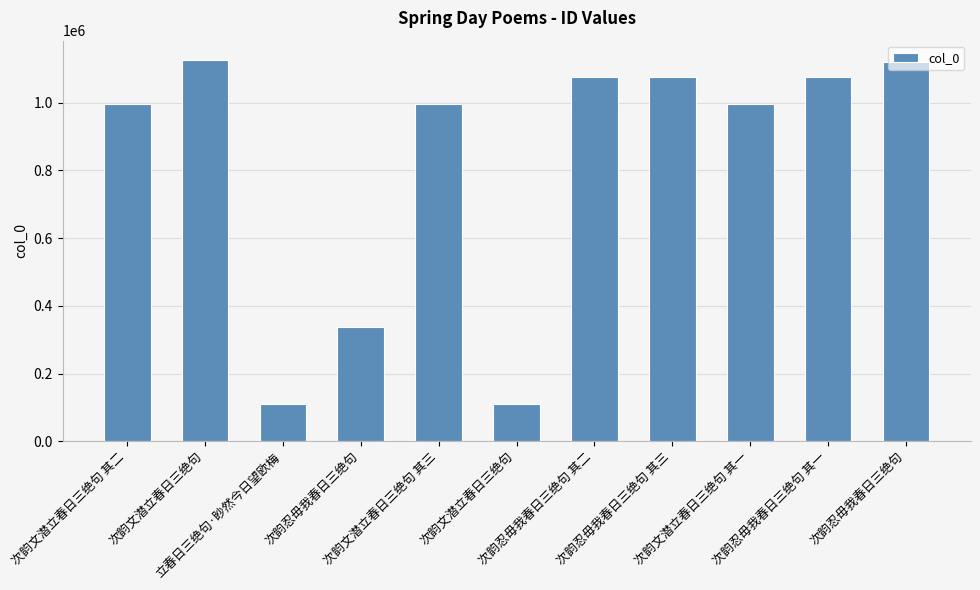

Count the number of categories in the chart.

11